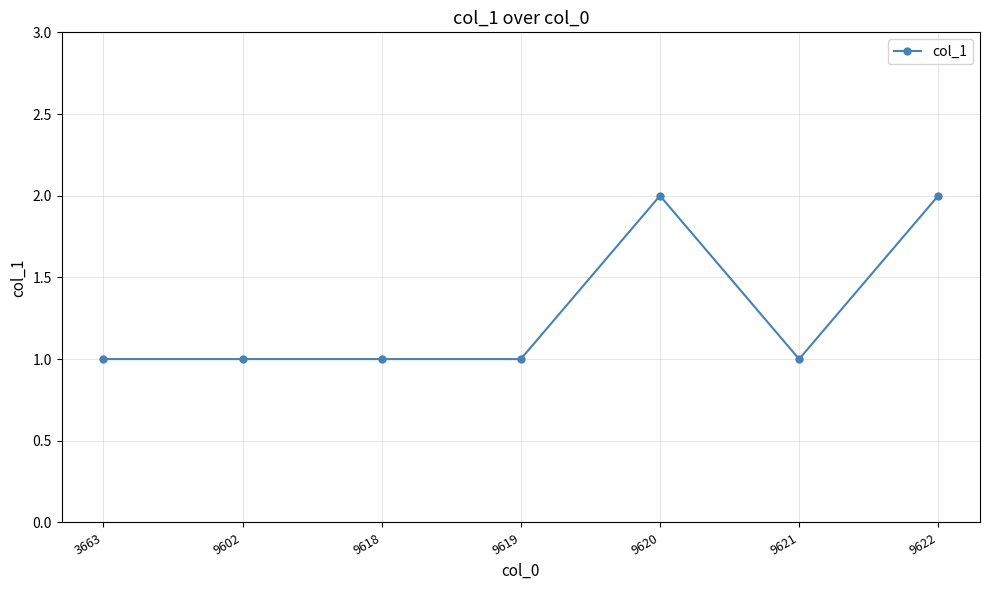

True or false: the data shows 1 at 9621.

True